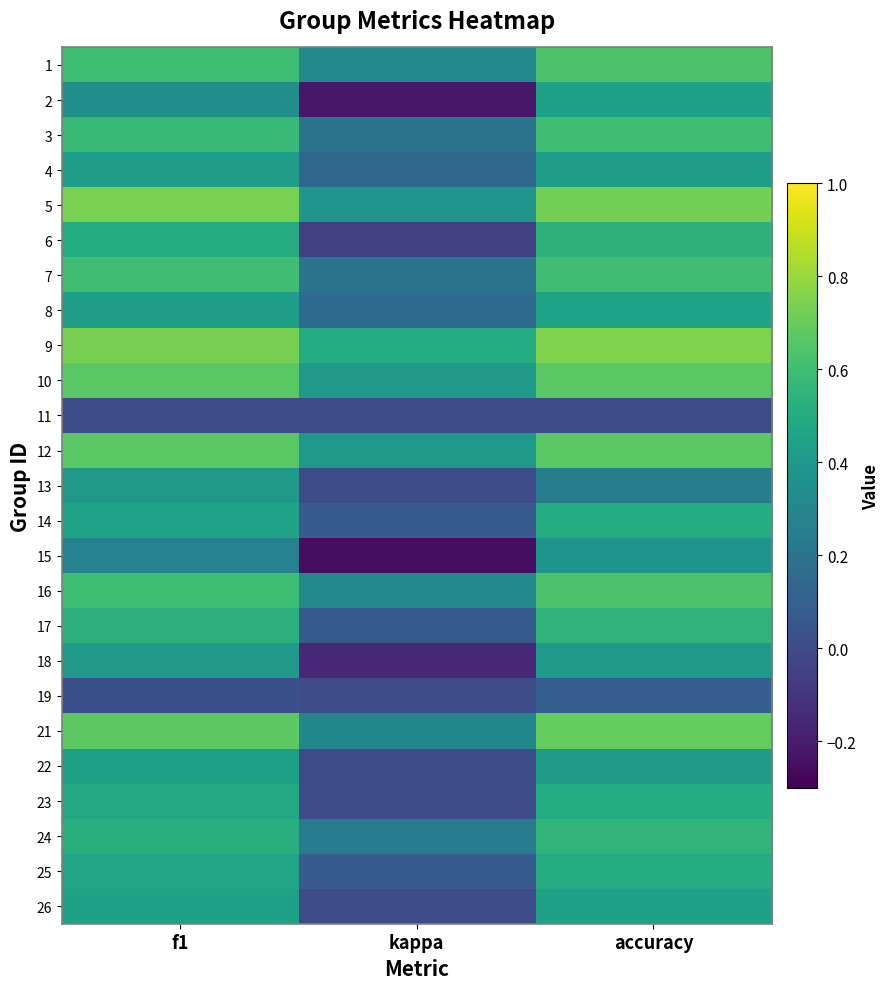

At how many categories does at least one series exceed 0?

3